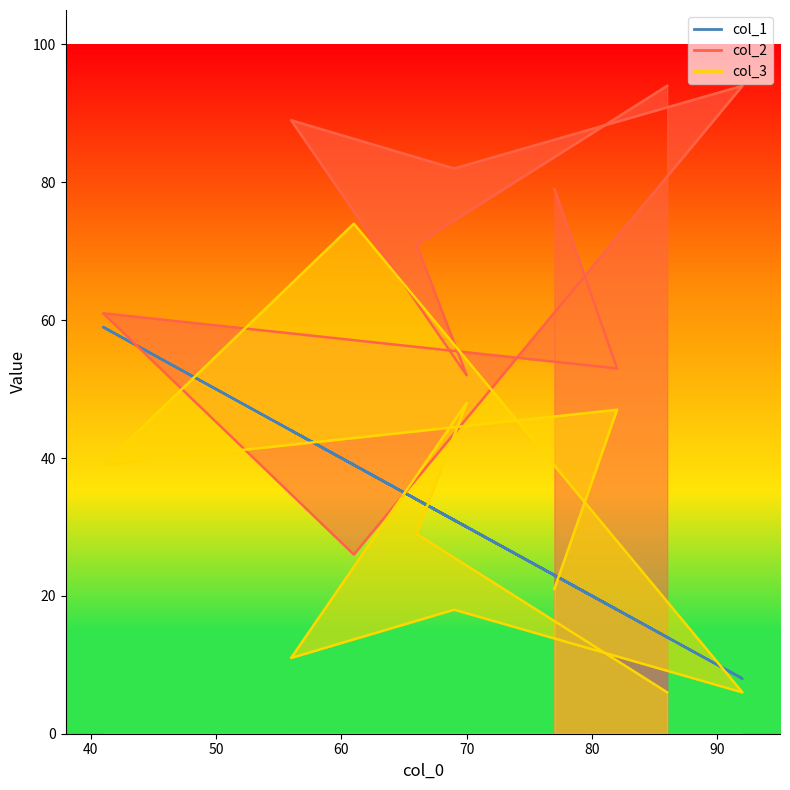

What is the value of the col_1 point at the 6th from the left?

31